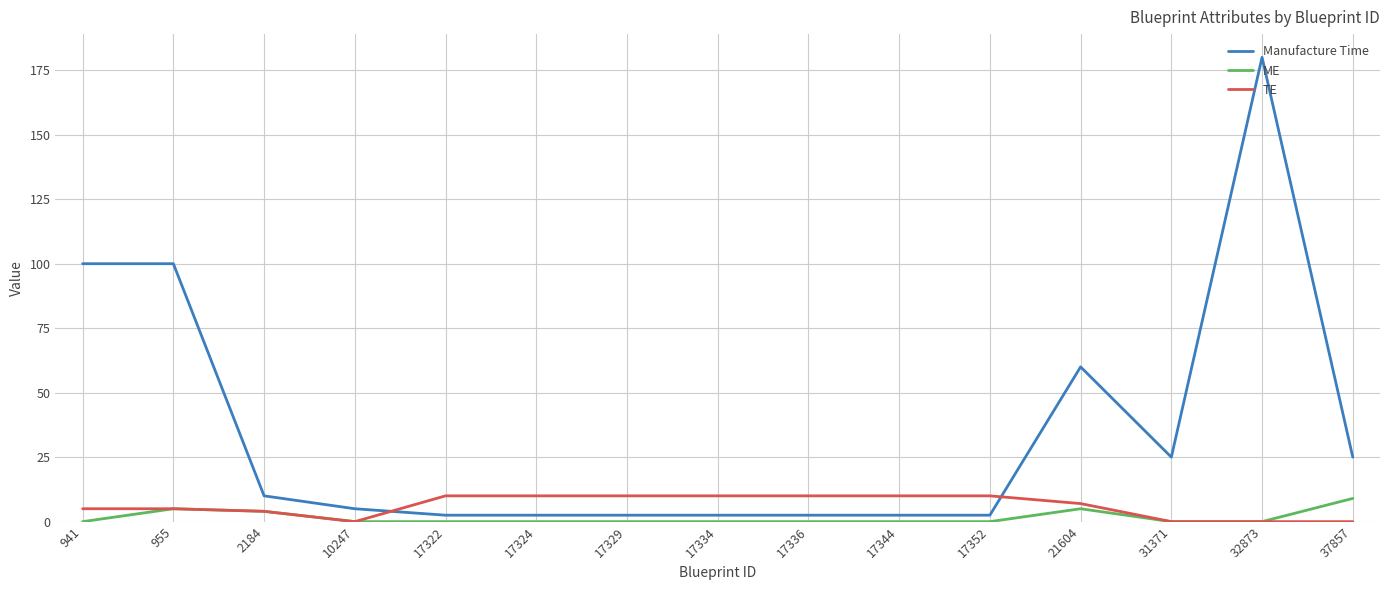

What is the difference between the maximum and second lowest values in the TE series?

10.0